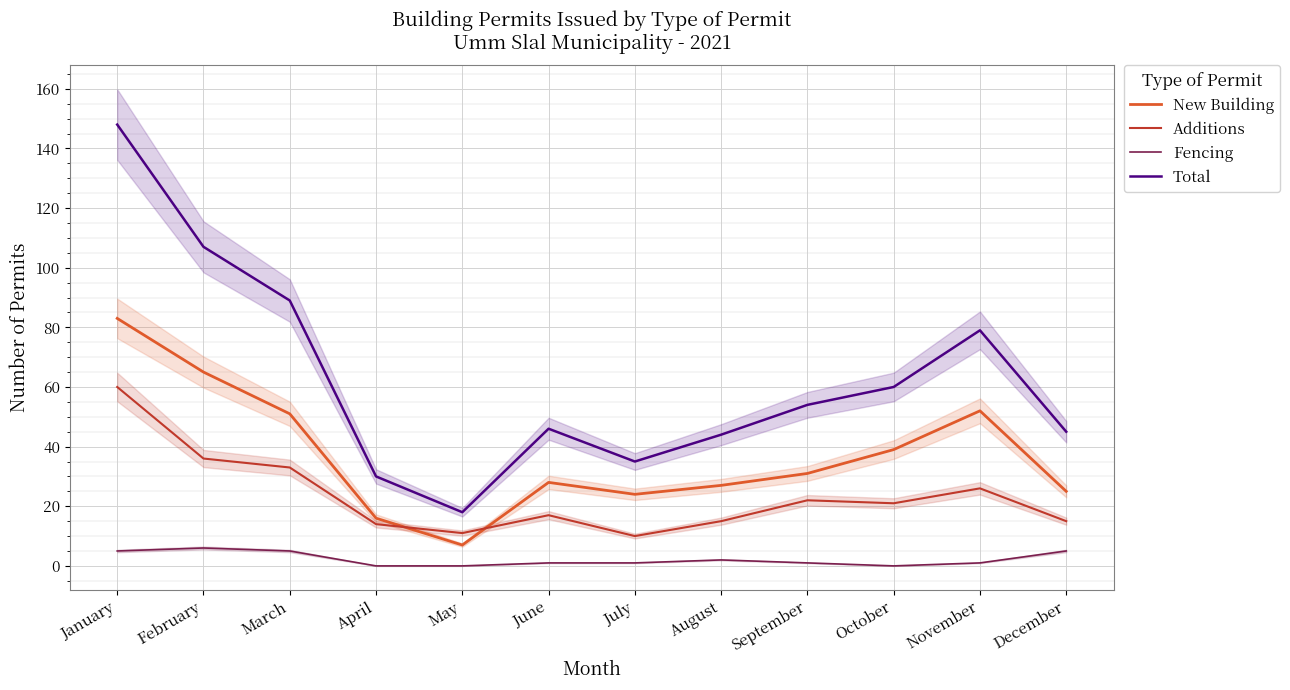

How many series are shown in this chart?

4